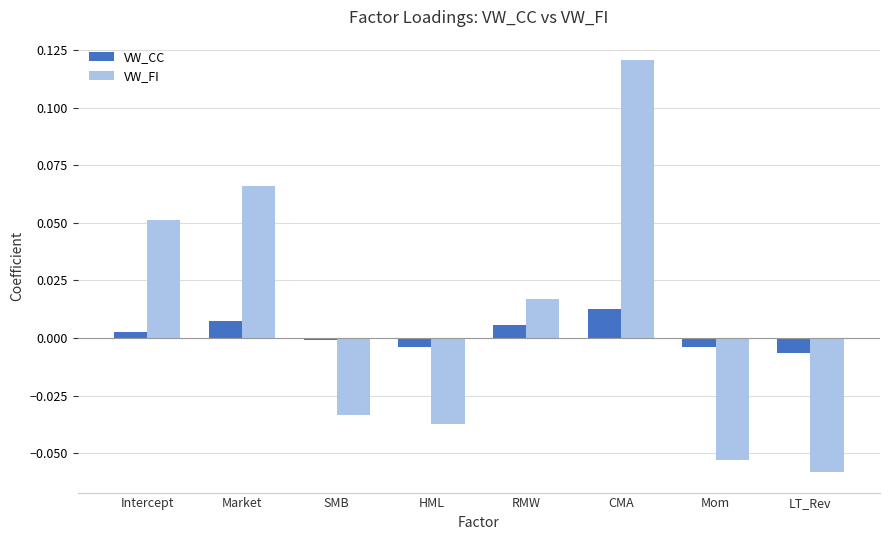

At which category does the chart reach its minimum across all series?

LT_Rev